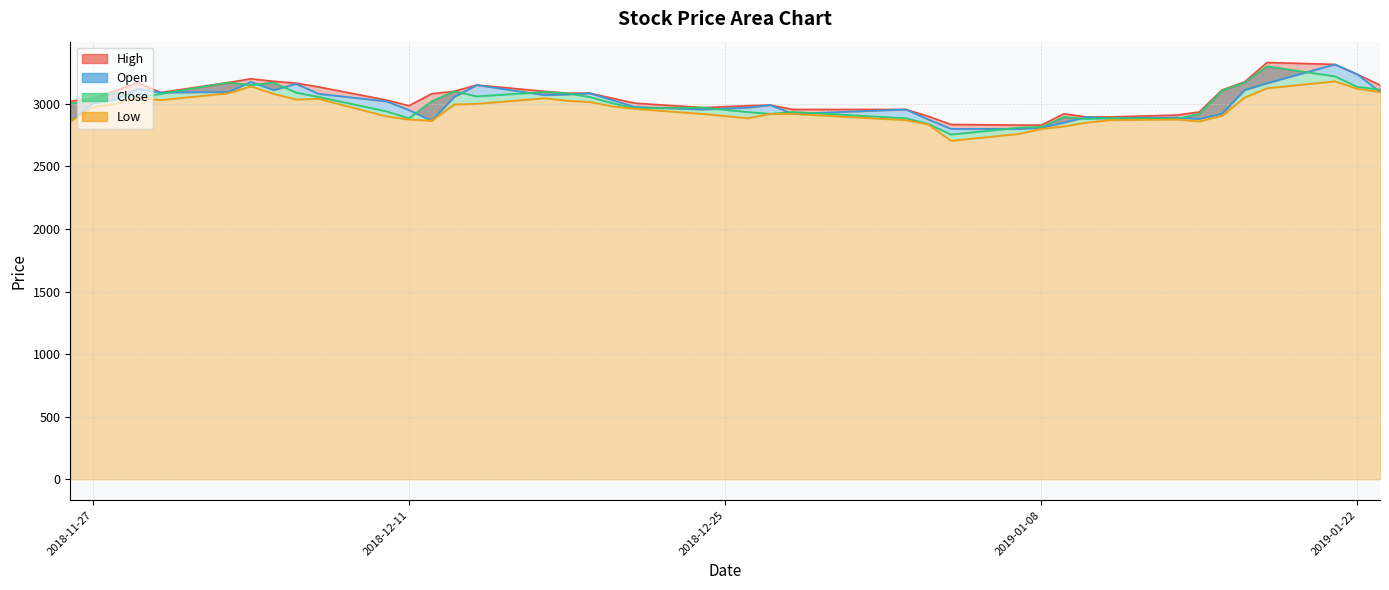

How many interior local peaks does the Close series have?

10